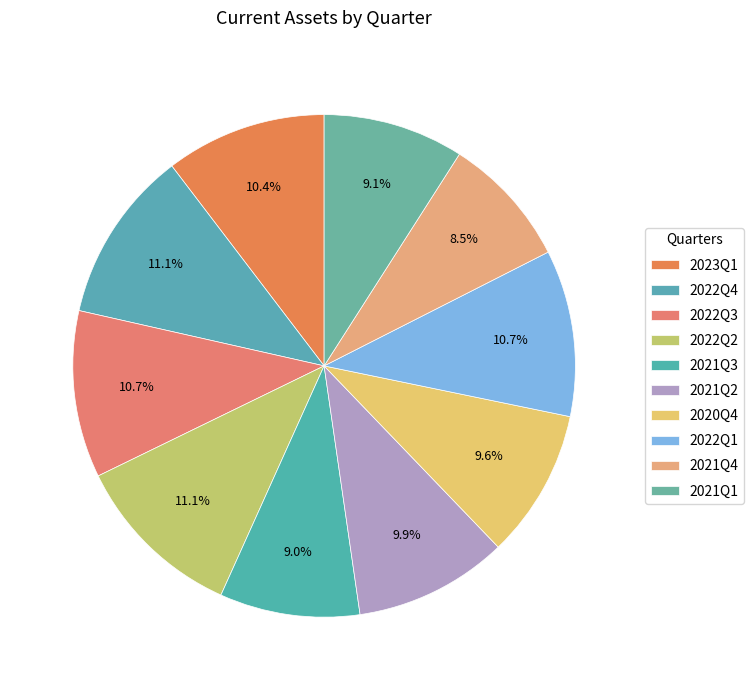

Between 2023Q1 and 2022Q2, which is larger?

2022Q2